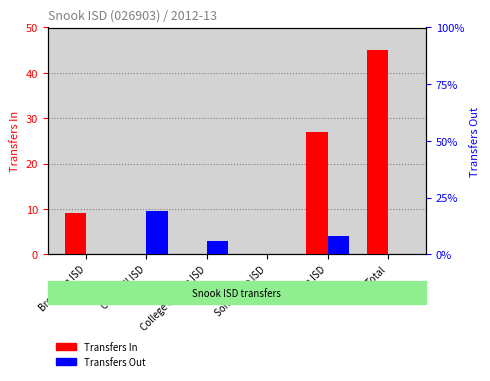

What is the value of the Transfers Out bar at the 5th from the left?

8